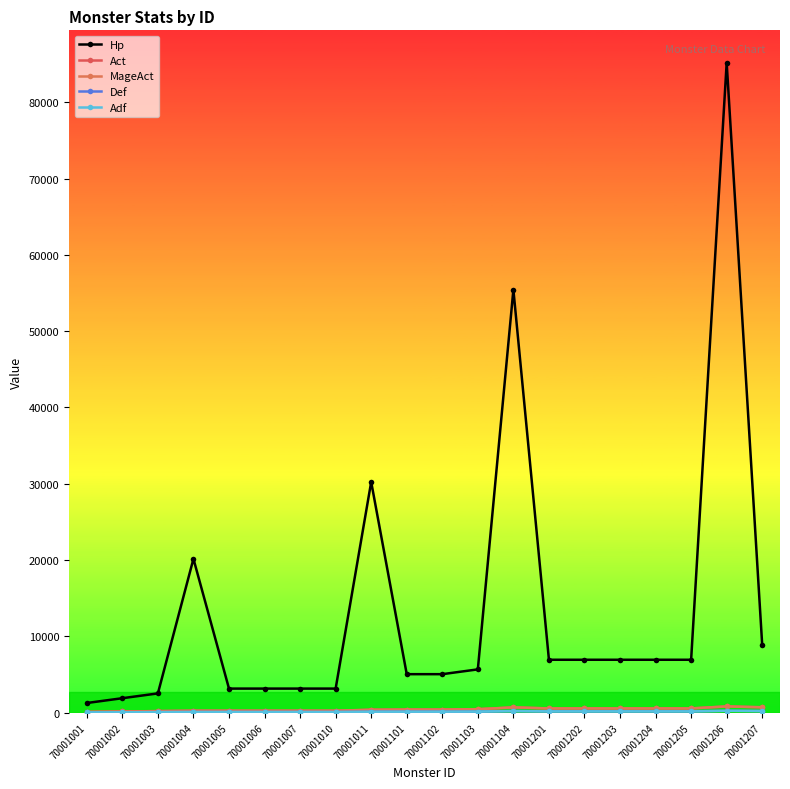

Where is the first local maximum for Hp?

70001004